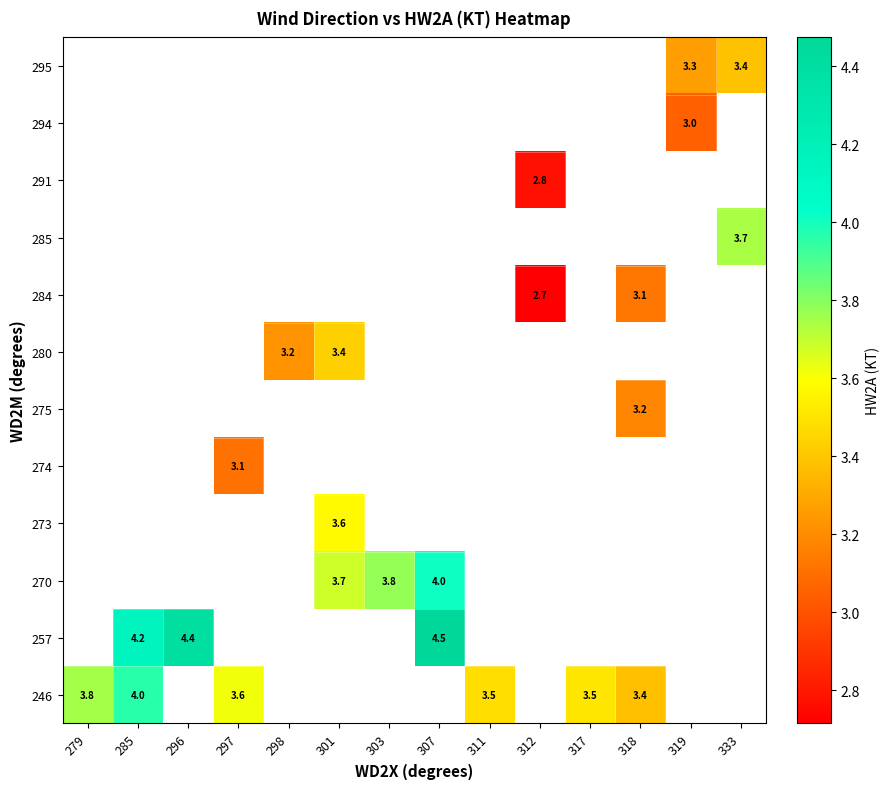

How many distinct data groups are displayed?

12